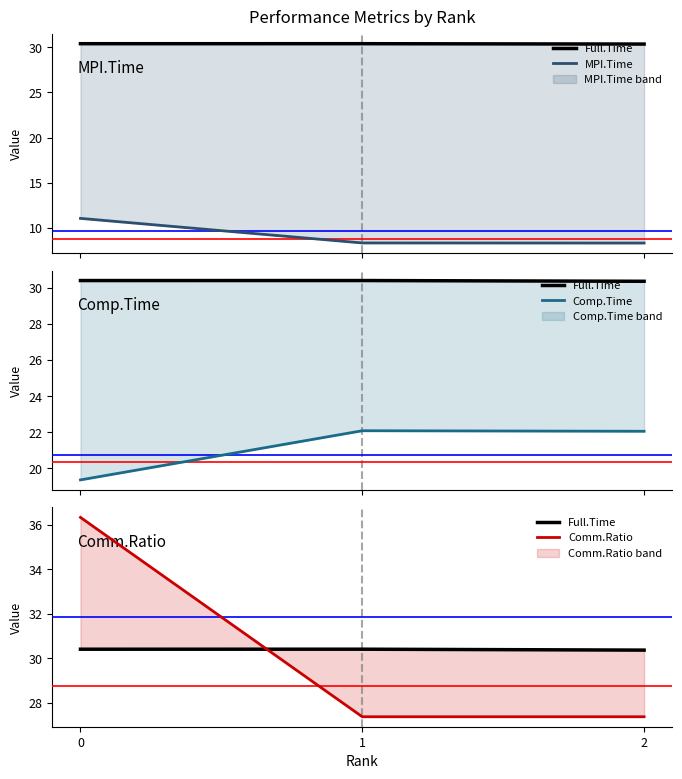

Is the value of Comp.Time at 2 greater than the value of MPI.Time at 0?

Yes